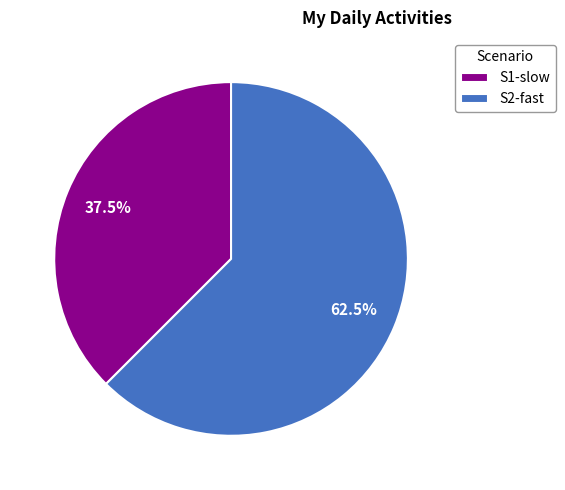

Does S1-slow represent more than half of the total?

No